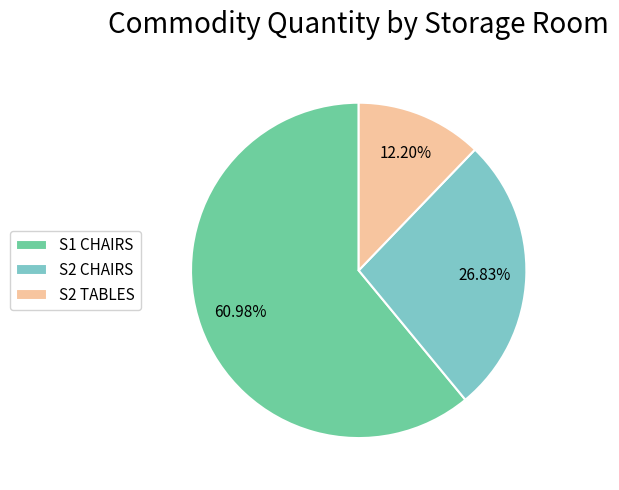

Does any single category account for the majority?

Yes